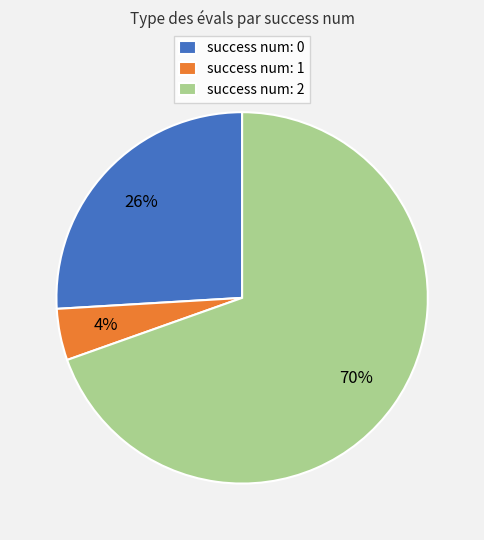

Is there a majority slice in this chart?

Yes